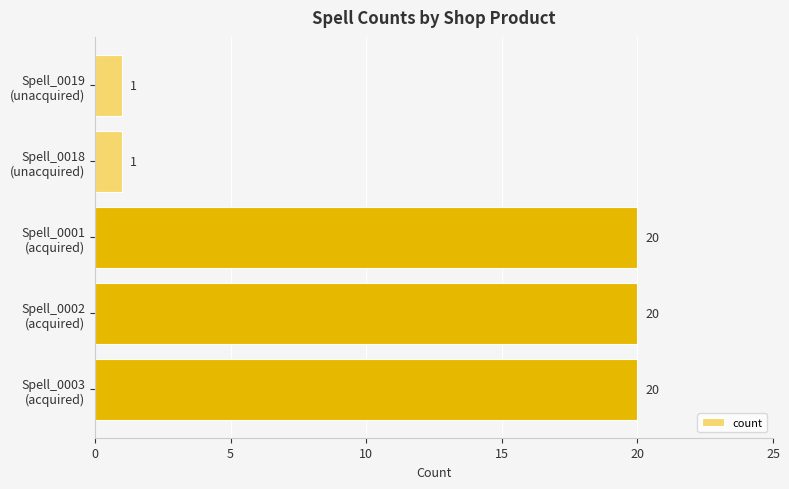

What is the difference between the maximum and minimum values?

19